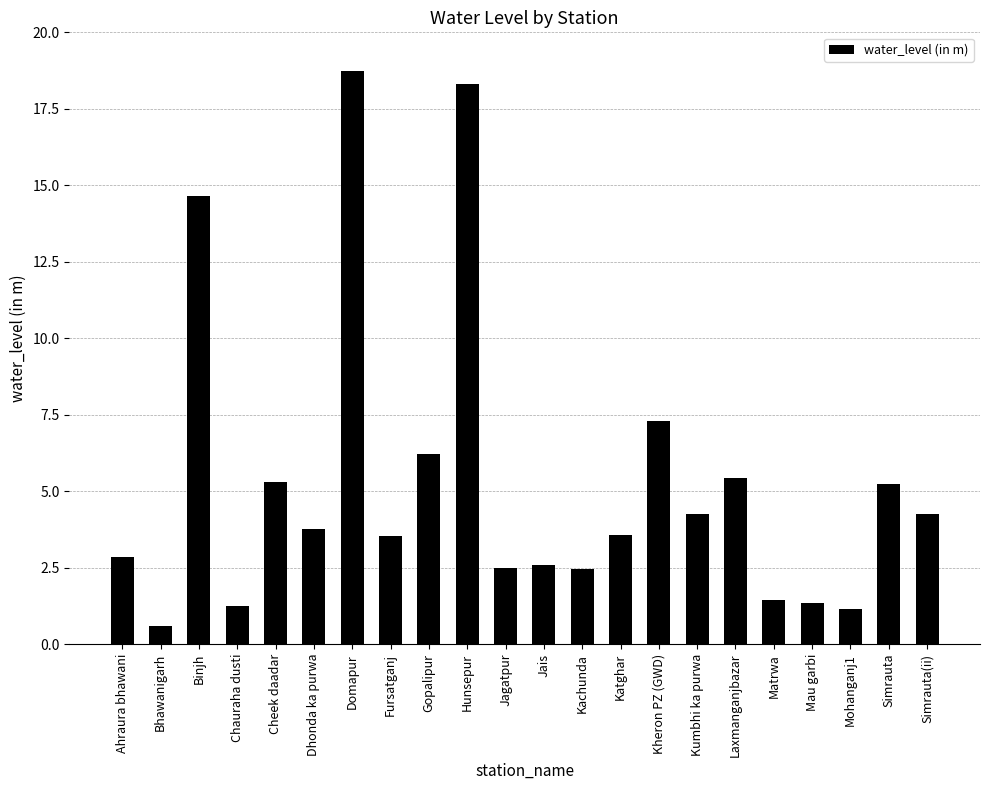

True or false: the data shows 2.5 at Matrwa.

False